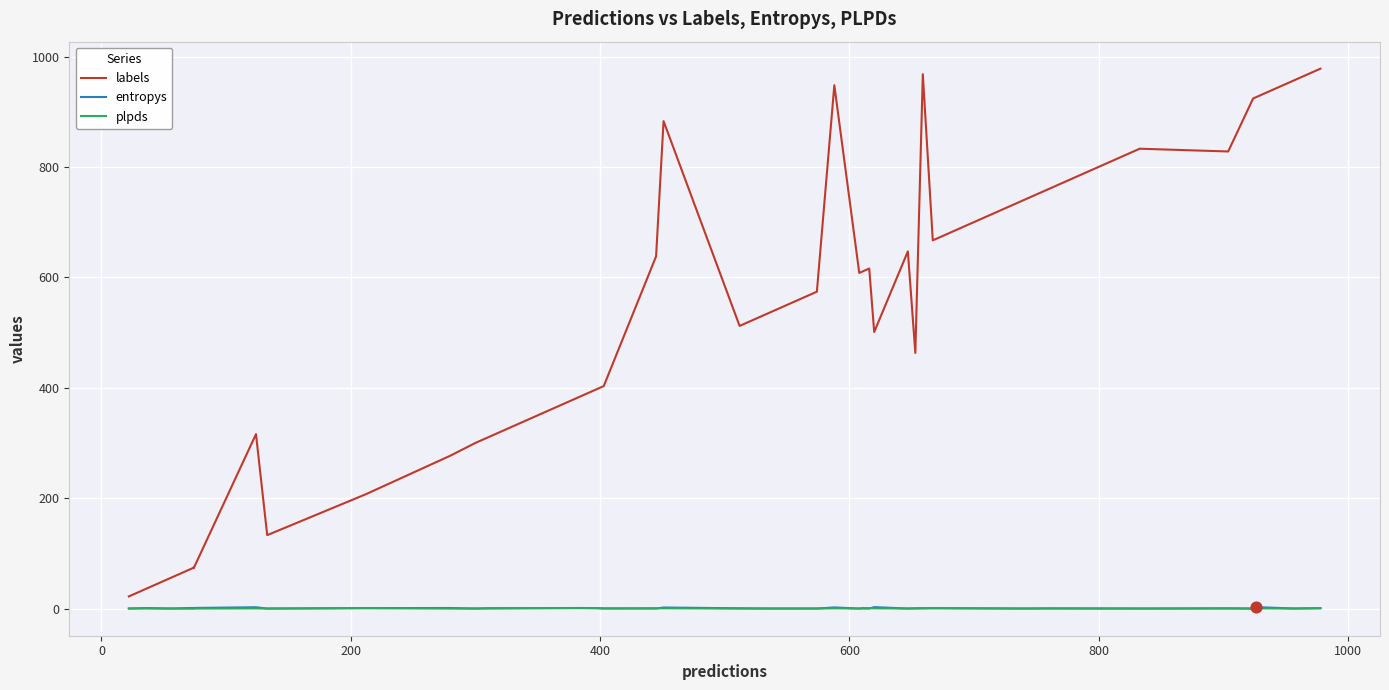

Which series reaches the maximum Y coordinate?

labels